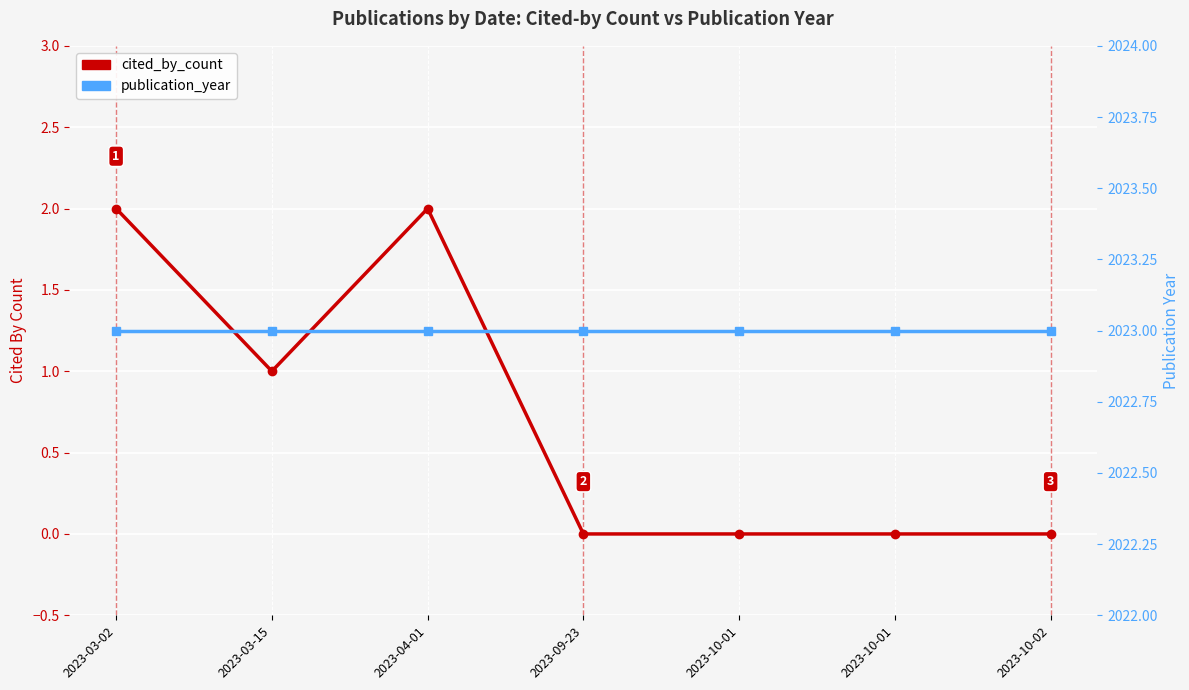

What is the label of the 1st point from the right?

2023-10-02